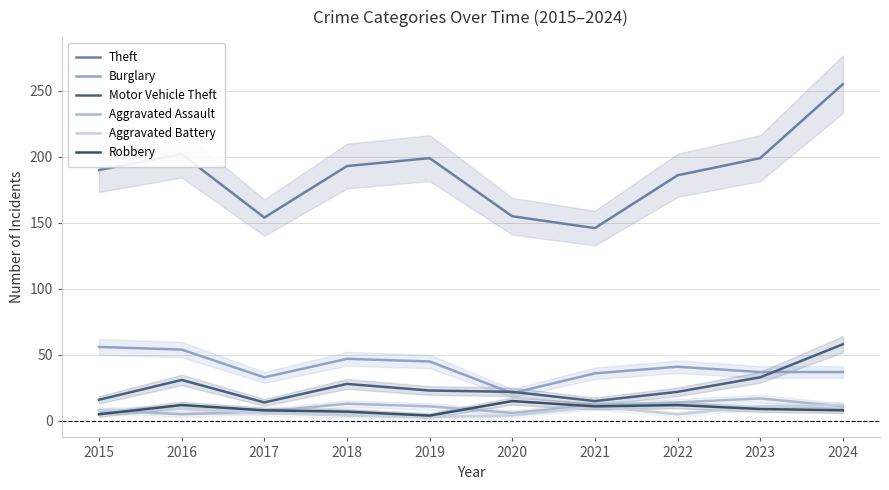

What is the sum of all Aggravated Assault values?

104